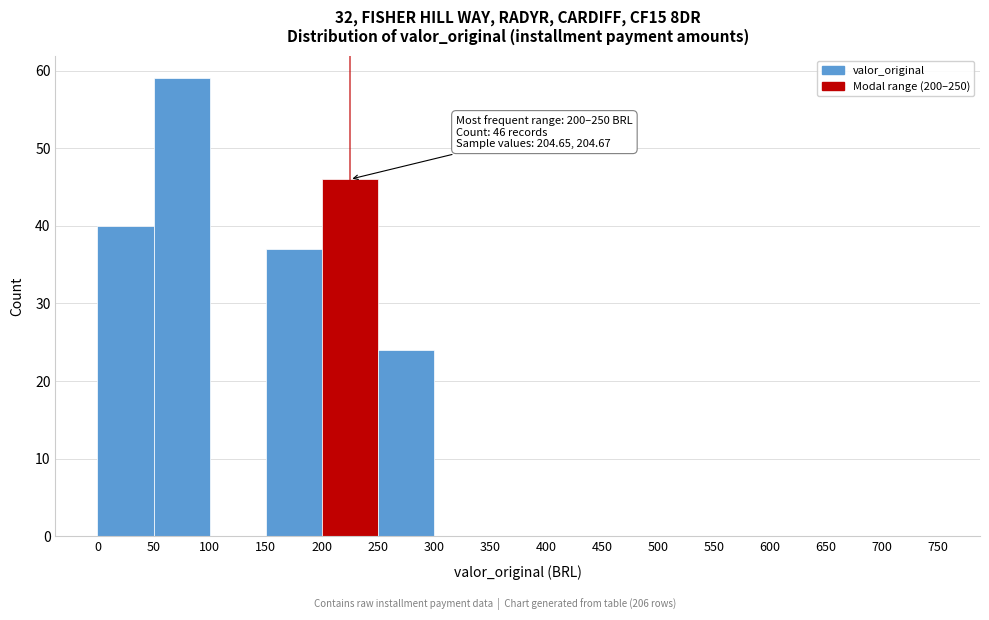

Over which range of the x-axis is the bar tallest?

50 to 100